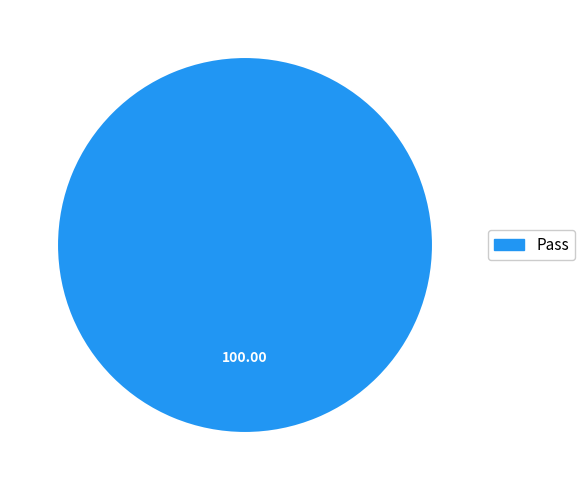

Does Pass represent more than half of the total?

Yes